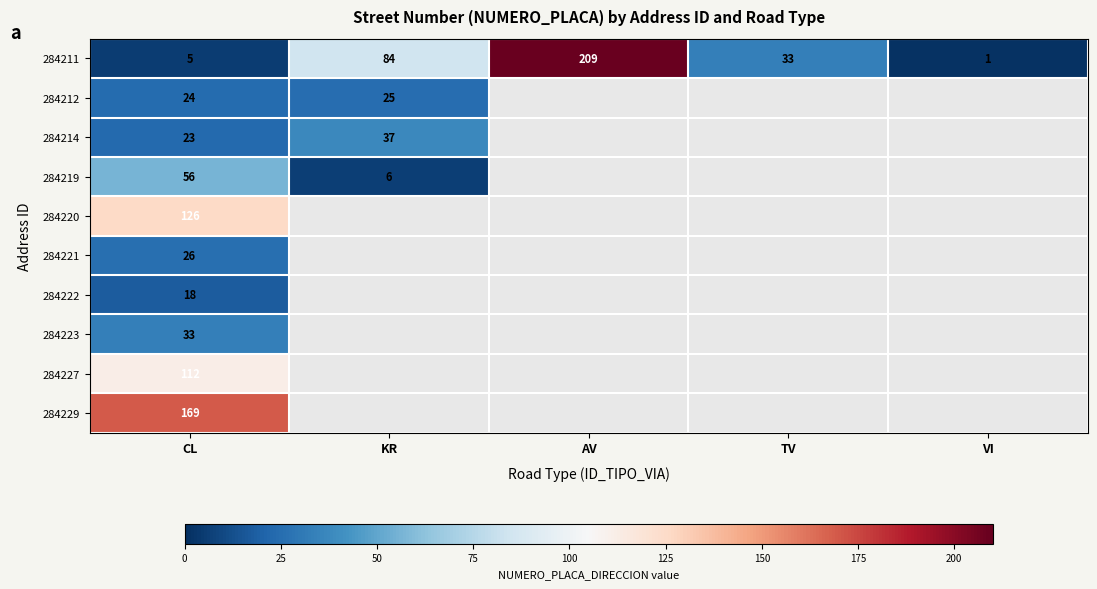

Which has a higher value, KR or AV?

AV